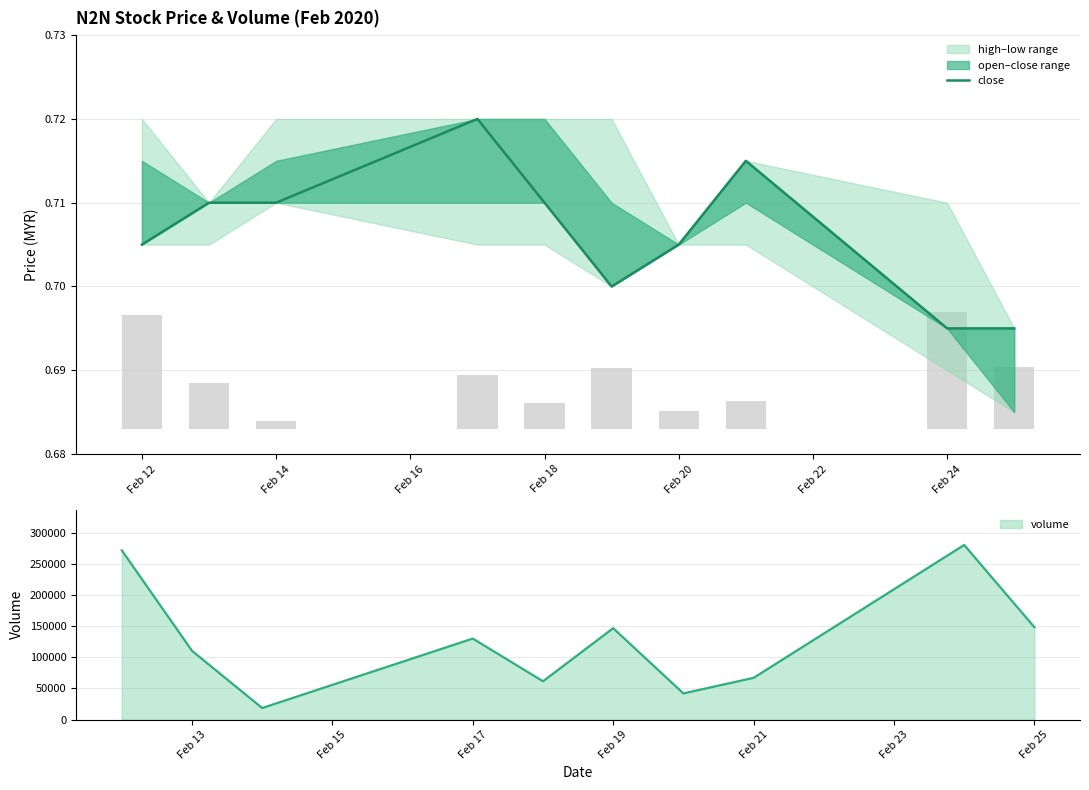

What is the average value?

0.7